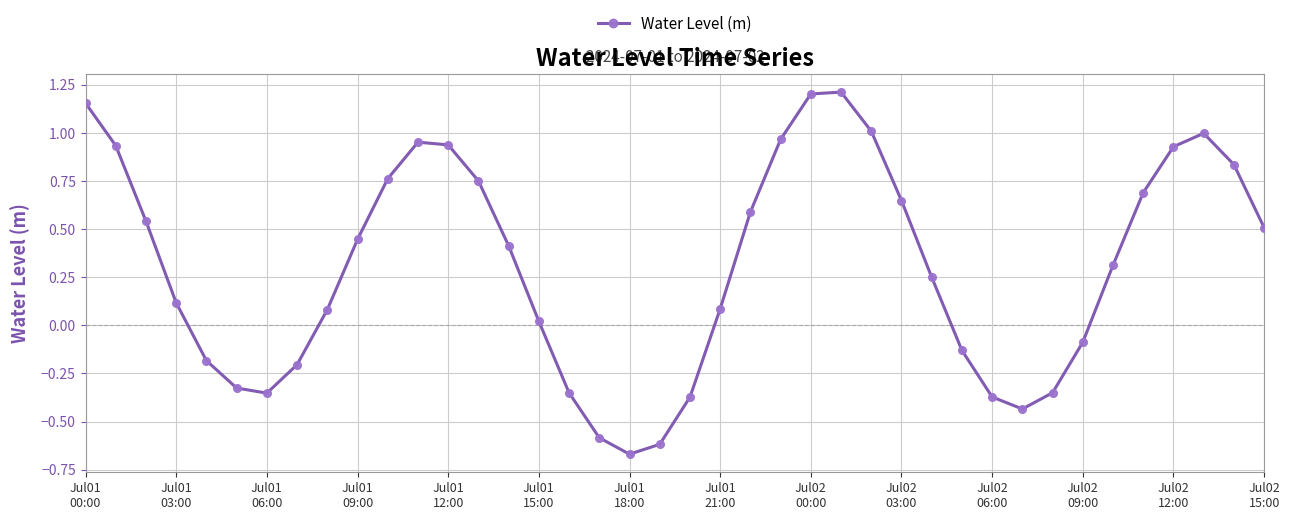

What is the difference between the maximum and minimum values?

1.9